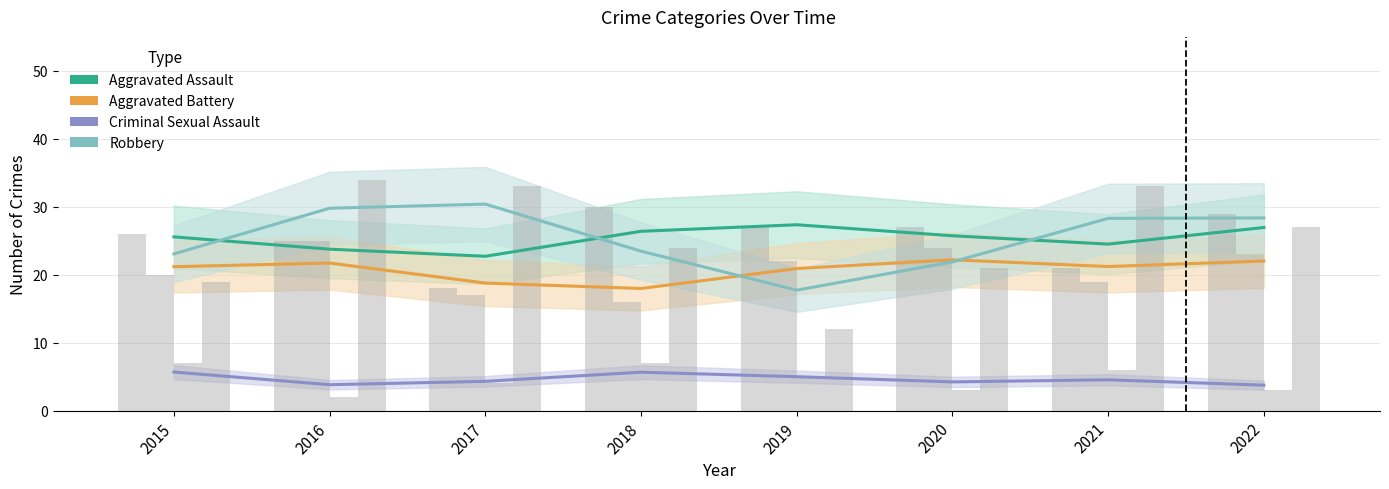

Rank the categories by Aggravated Battery value from highest to lowest.

2020, 2022, 2016, 2021, 2015, 2019, 2017, 2018